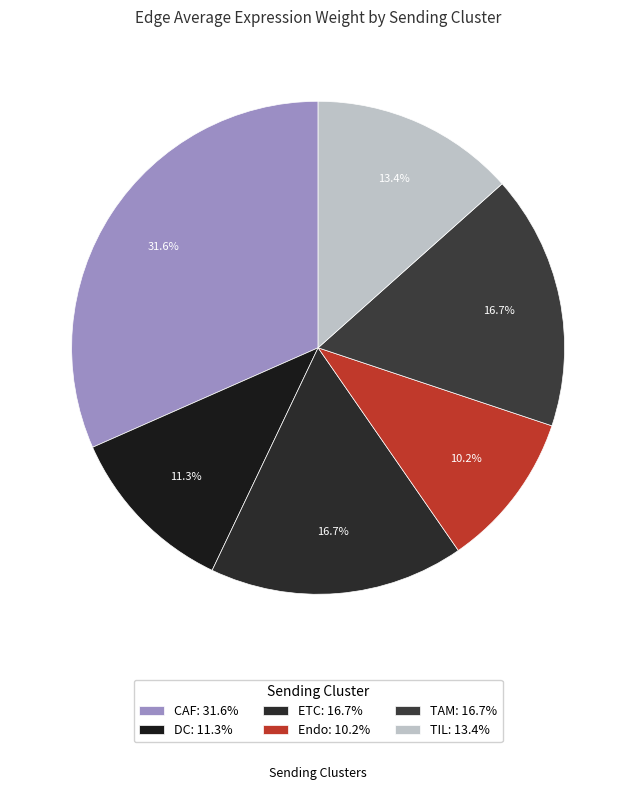

What percentage do TIL and CAF together represent?

45.0%